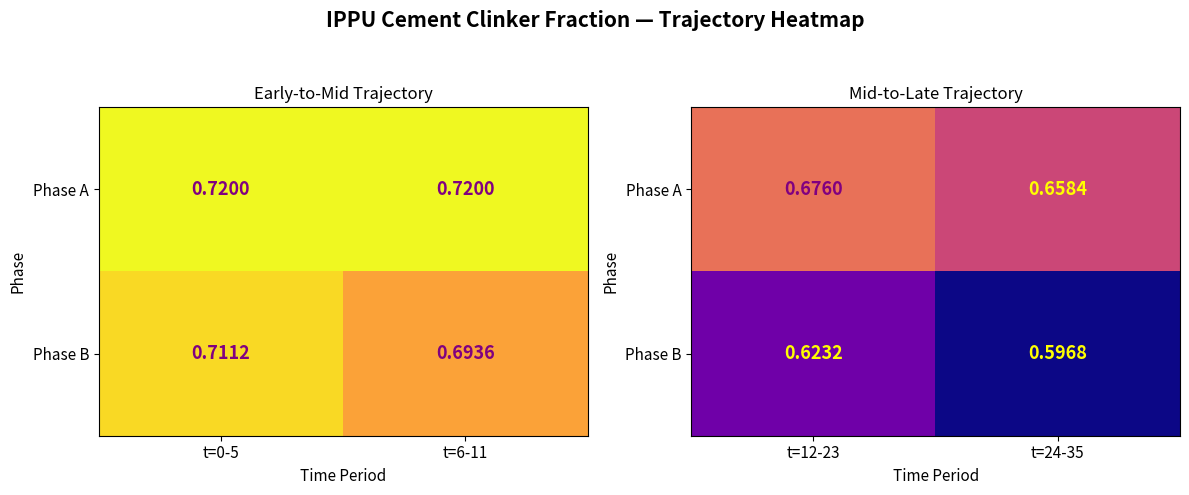

Is it true that Phase A equals 0.7 at t=24-35?

True